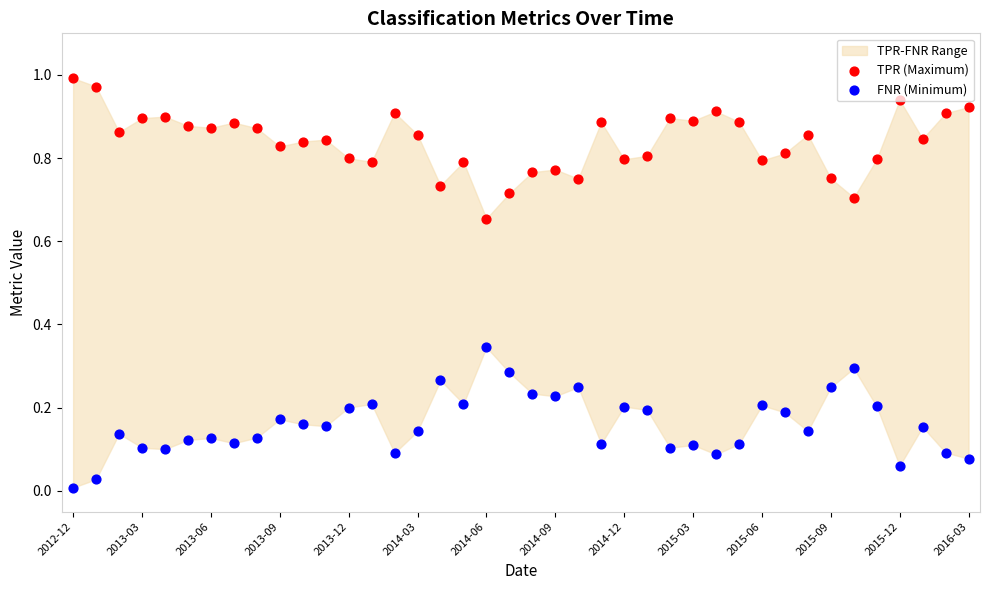

At which category is the sum across all series the highest?

2012-12